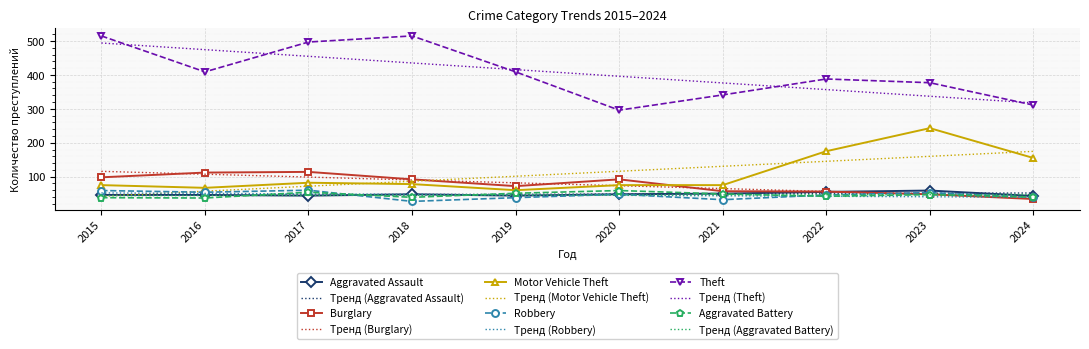

Is the value of Тренд (Robbery) at 2015 greater than the value of Burglary at 2016?

No